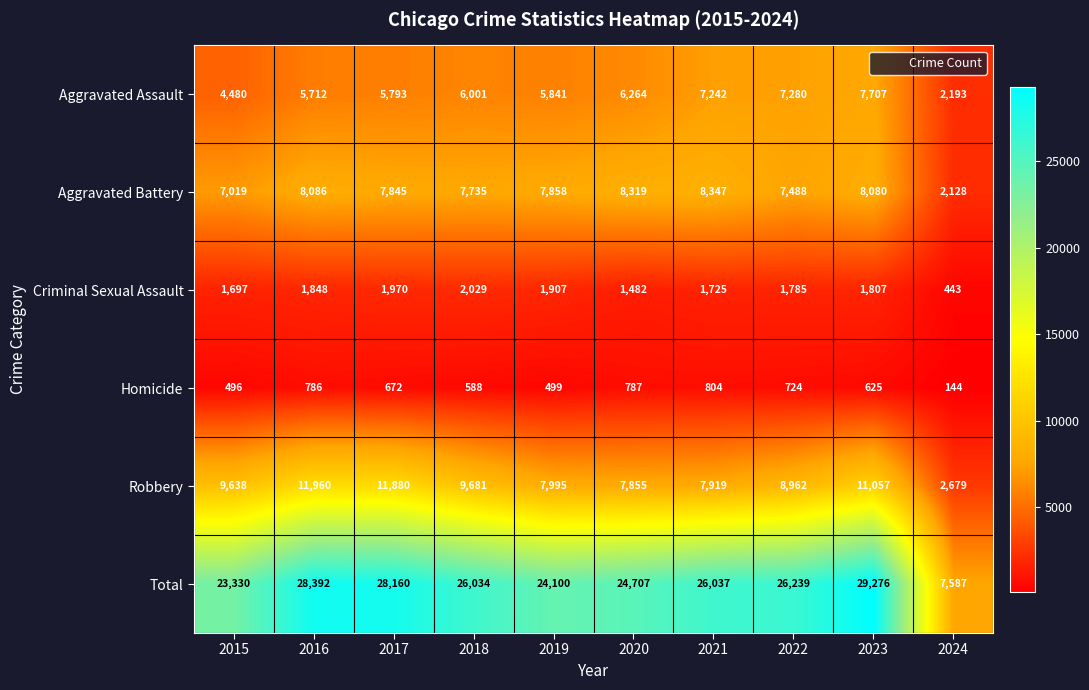

What is the difference between the Aggravated Assault values at 2018 and 2019?

160